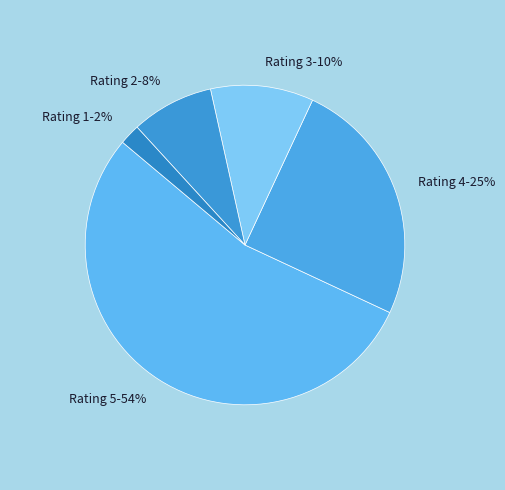

Which has a higher value, Rating 2-8% or Rating 1-2%?

Rating 2-8%